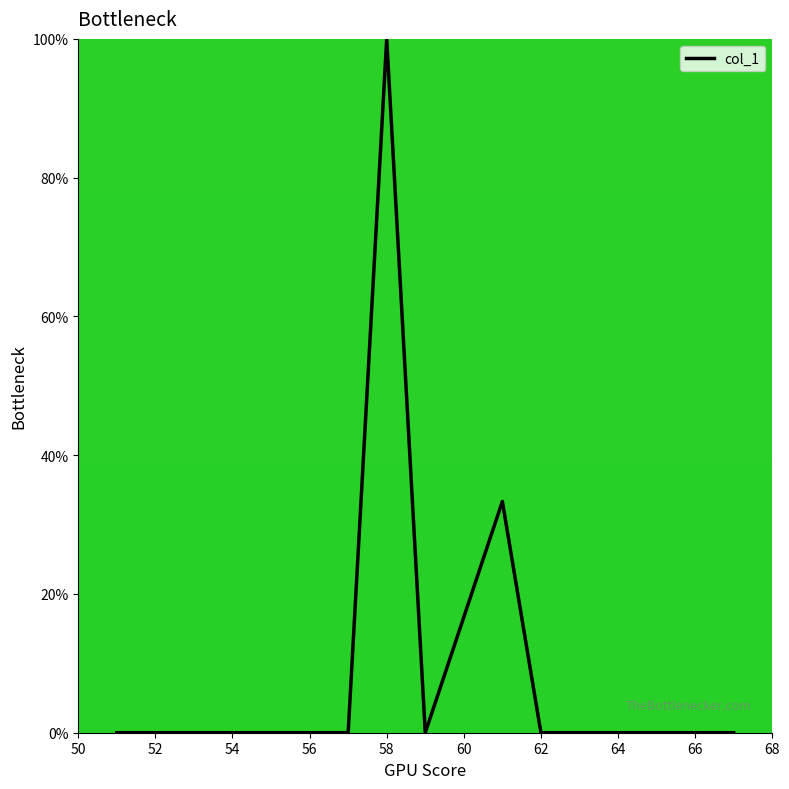

What is the difference between the maximum and minimum values?

100.0